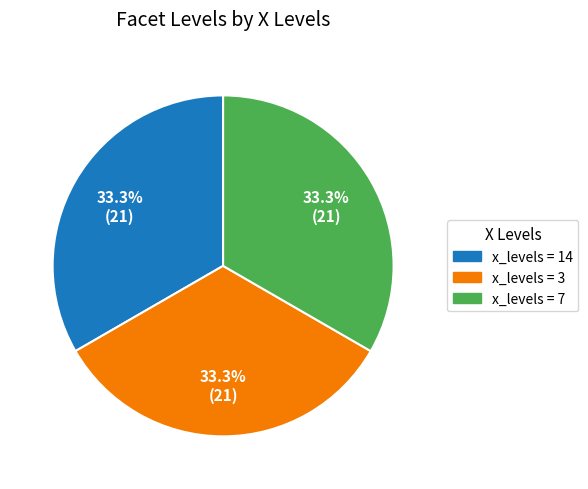

Does any single category account for the majority?

No